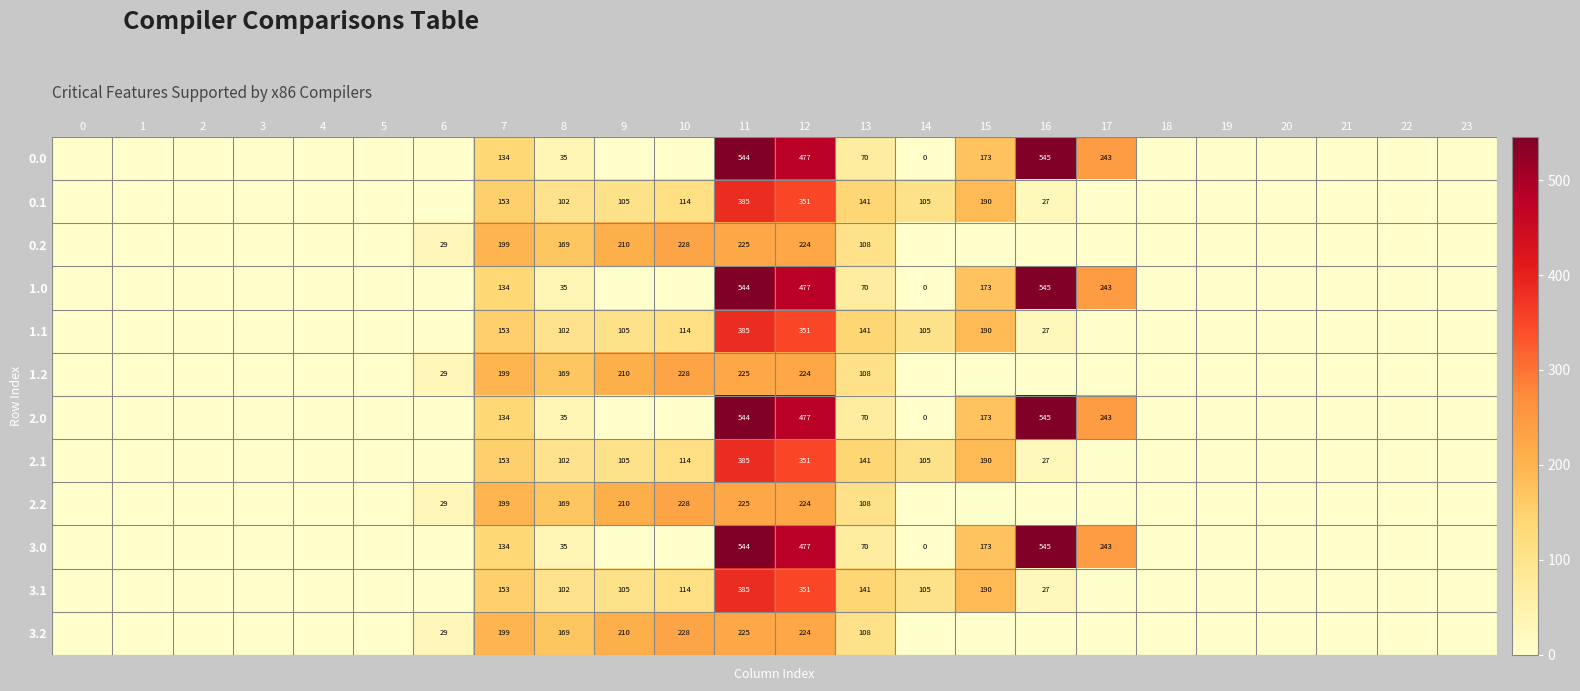

At which category does the chart reach its peak across all series?

16